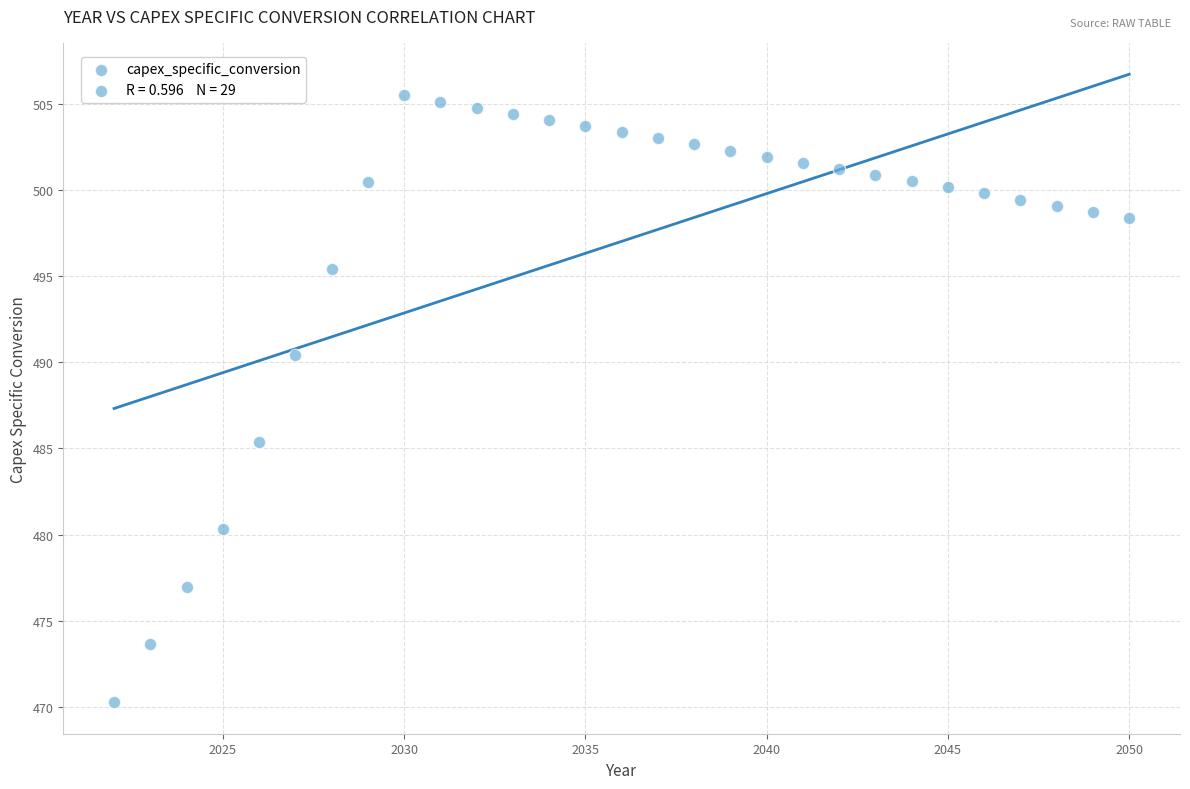

What is the range of Y values (max minus min)?

35.2